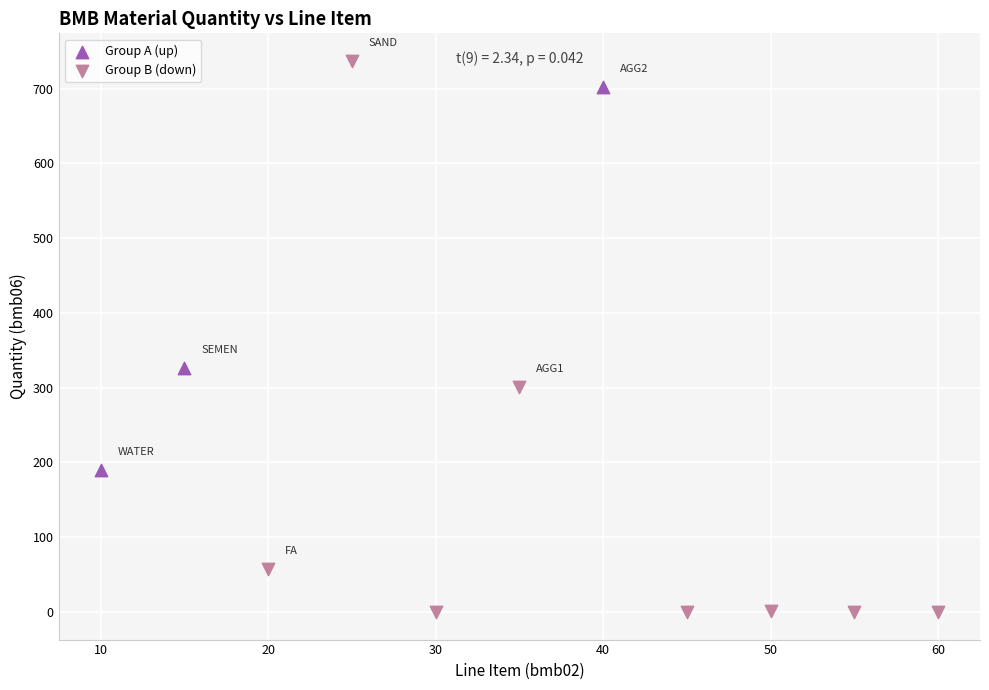

Which series contains the highest Y value?

Group B (down)